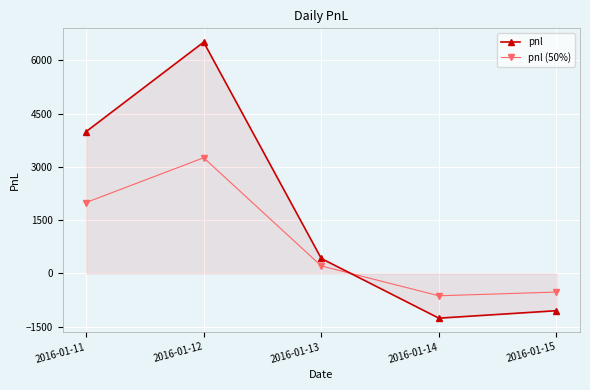

What is the total value across all series at 2016-01-13?

630